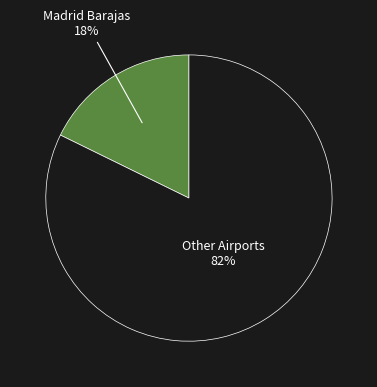

To the nearest percent, what is the average slice percentage?

50%